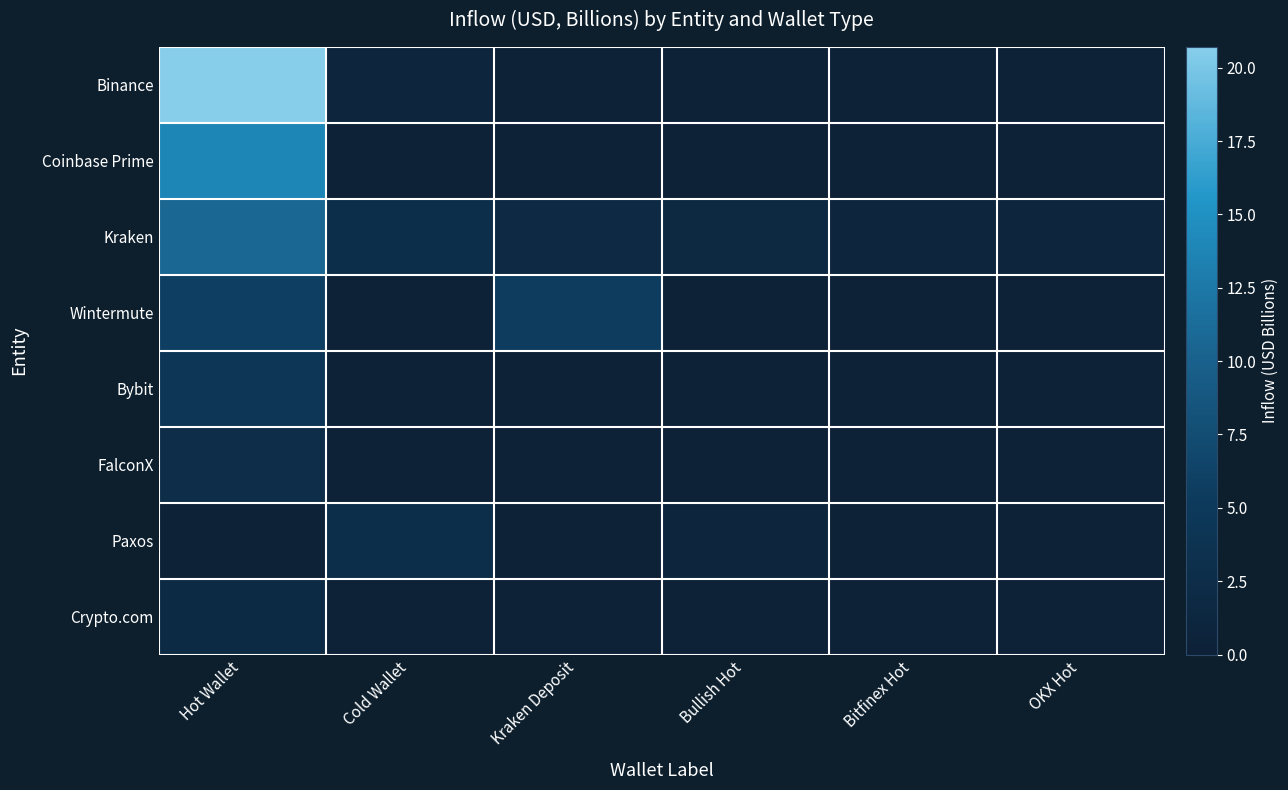

Between Hot Wallet and OKX Hot, which is larger?

Hot Wallet